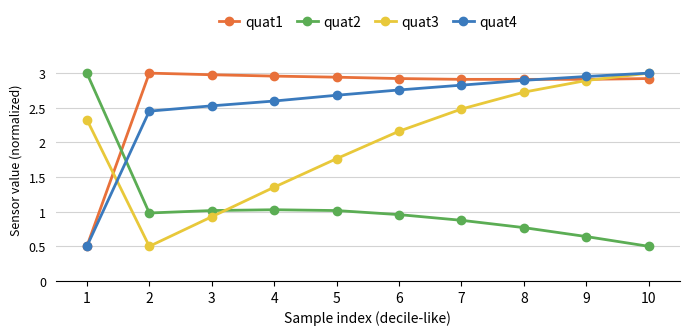

At how many categories does at least one series exceed 1?

10